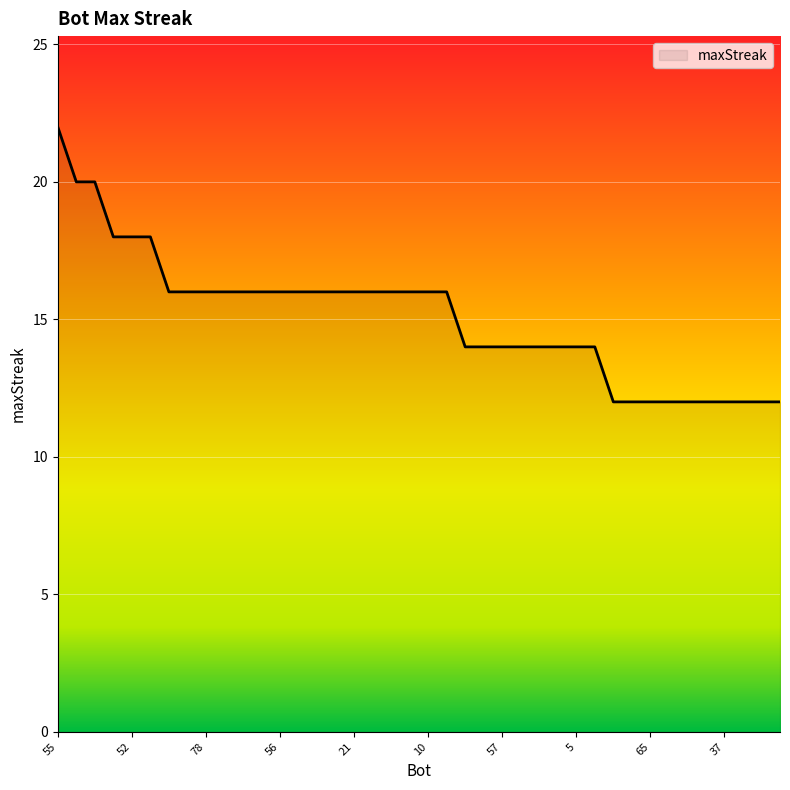

What is the maximum value shown in the chart?

22